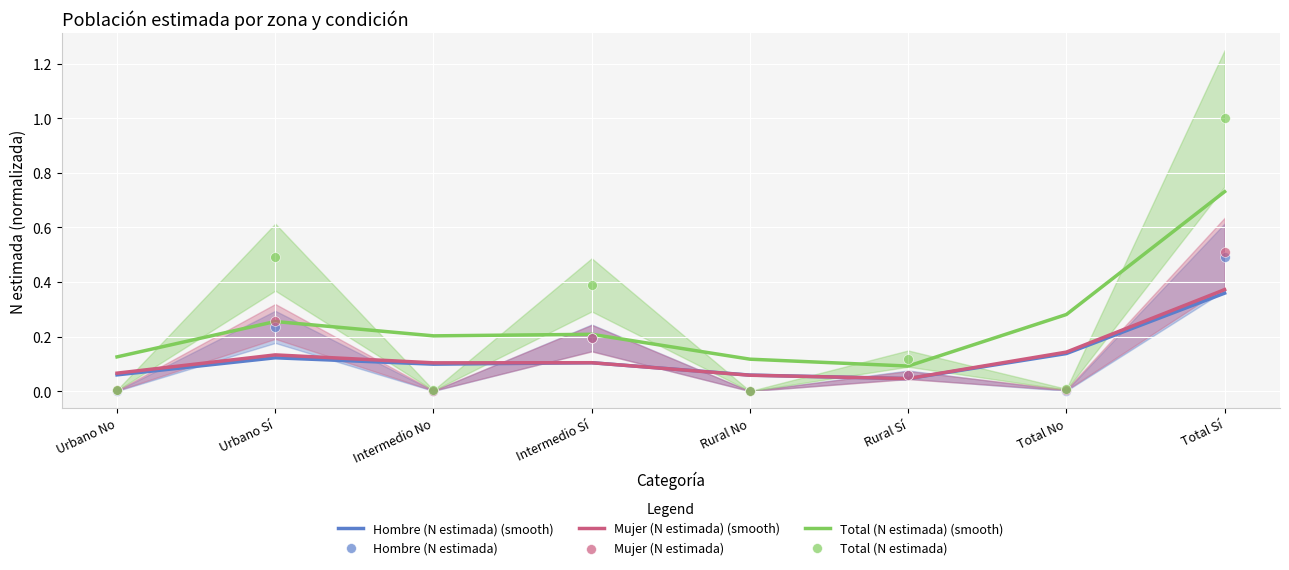

Which series reaches the minimum Y coordinate?

Hombre (N estimada)